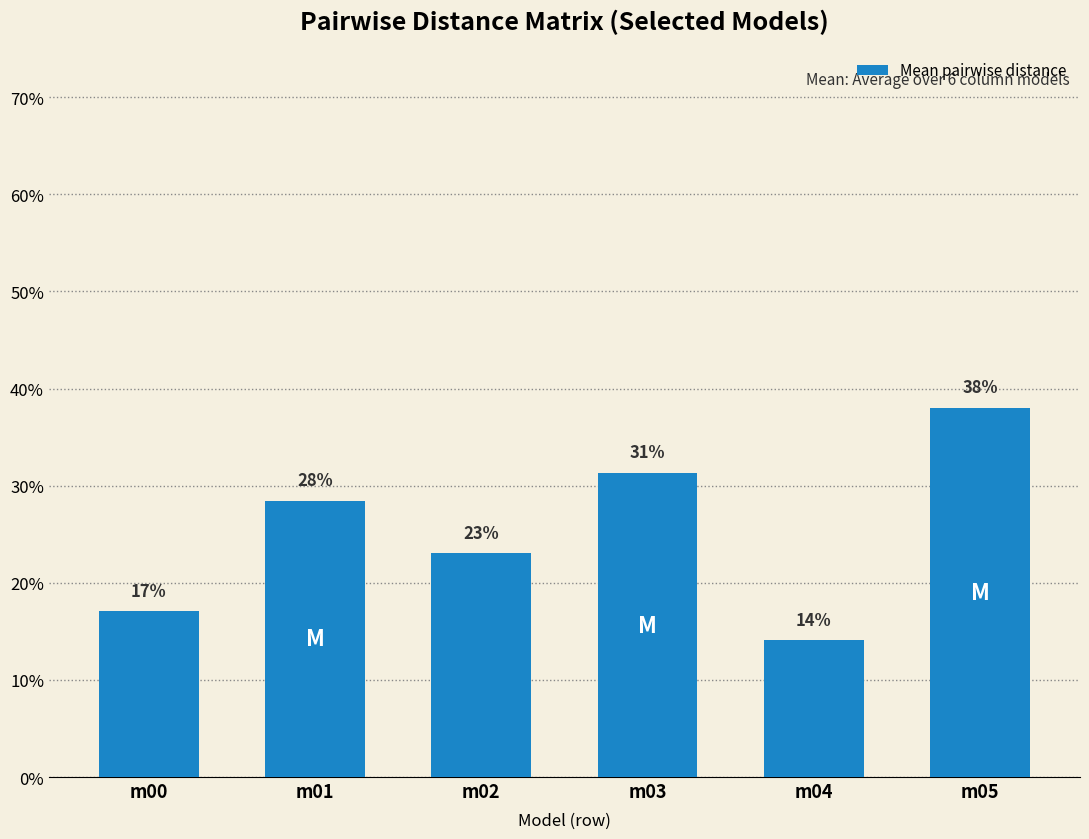

Rank the categories by value from highest to lowest.

m05, m03, m01, m02, m00, m04